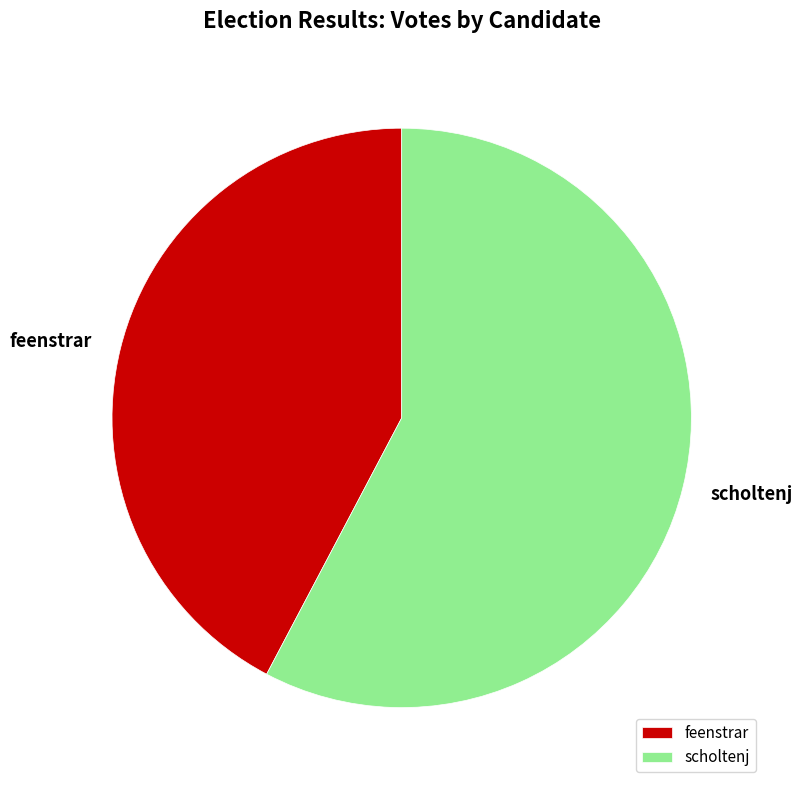

Which category accounts for the majority?

scholtenj